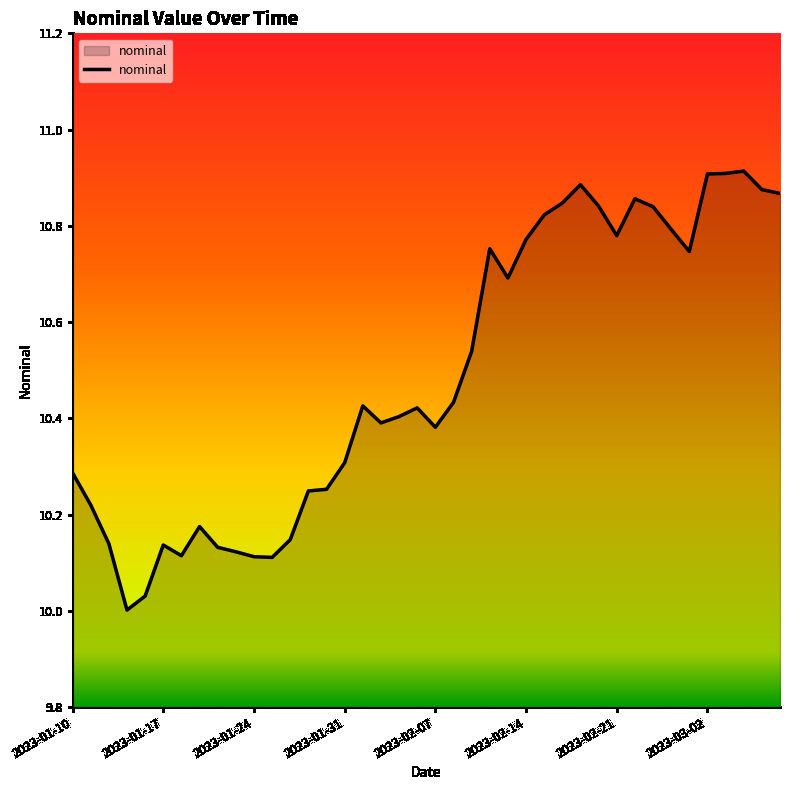

Count the number of categories in the chart.

40